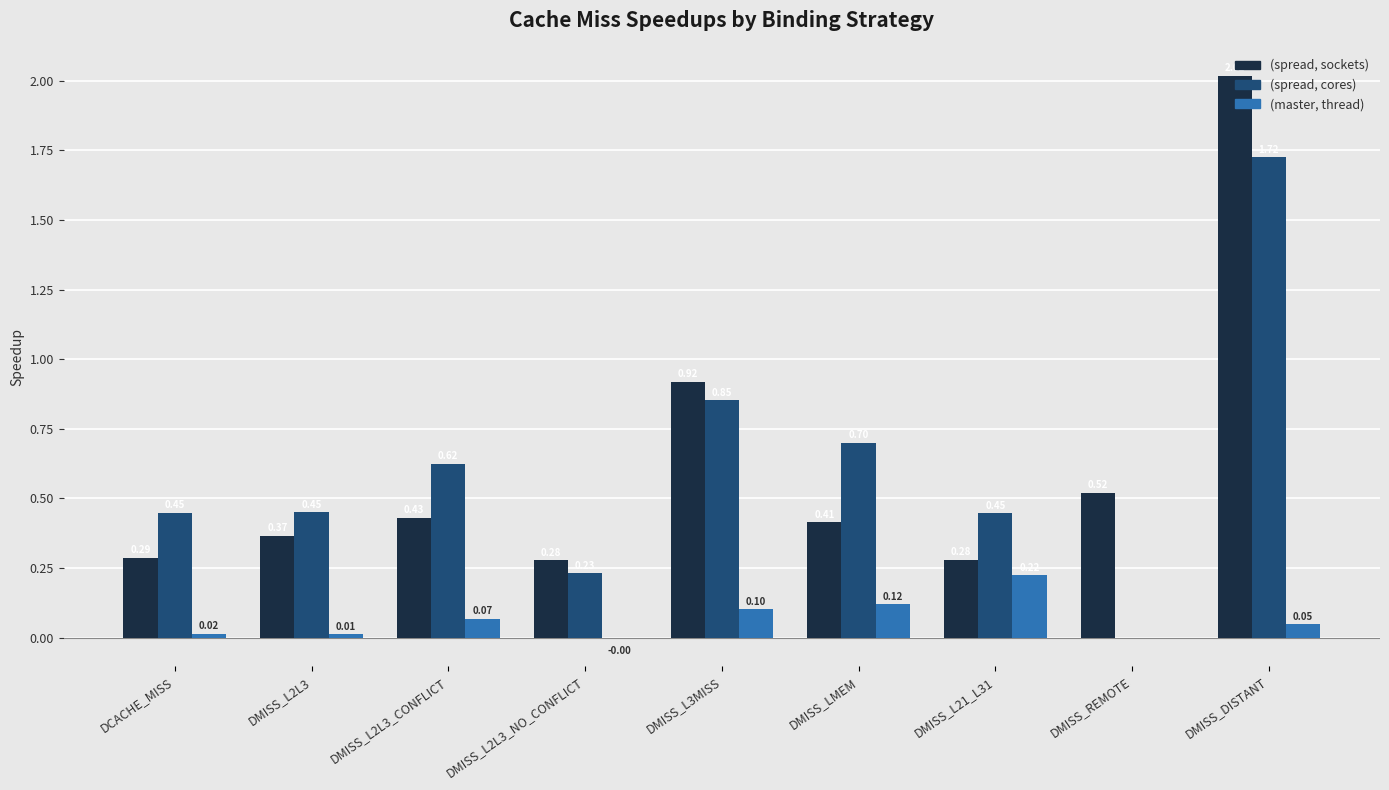

Count the number of categories in the chart.

9